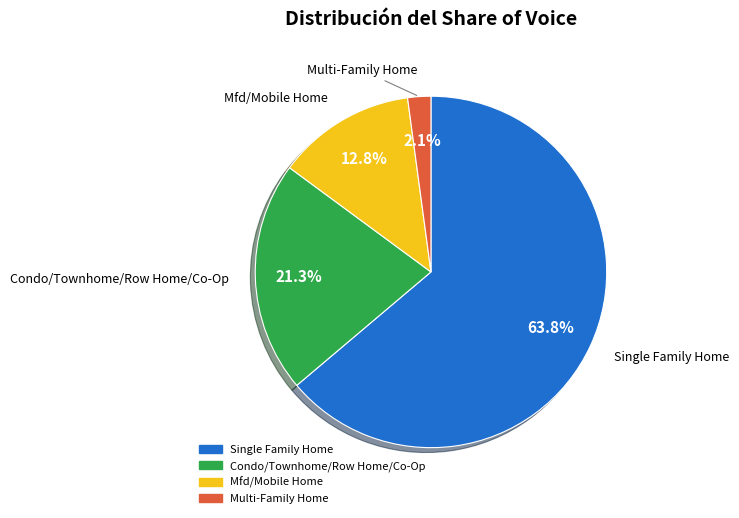

Is there a majority slice in this chart?

Yes